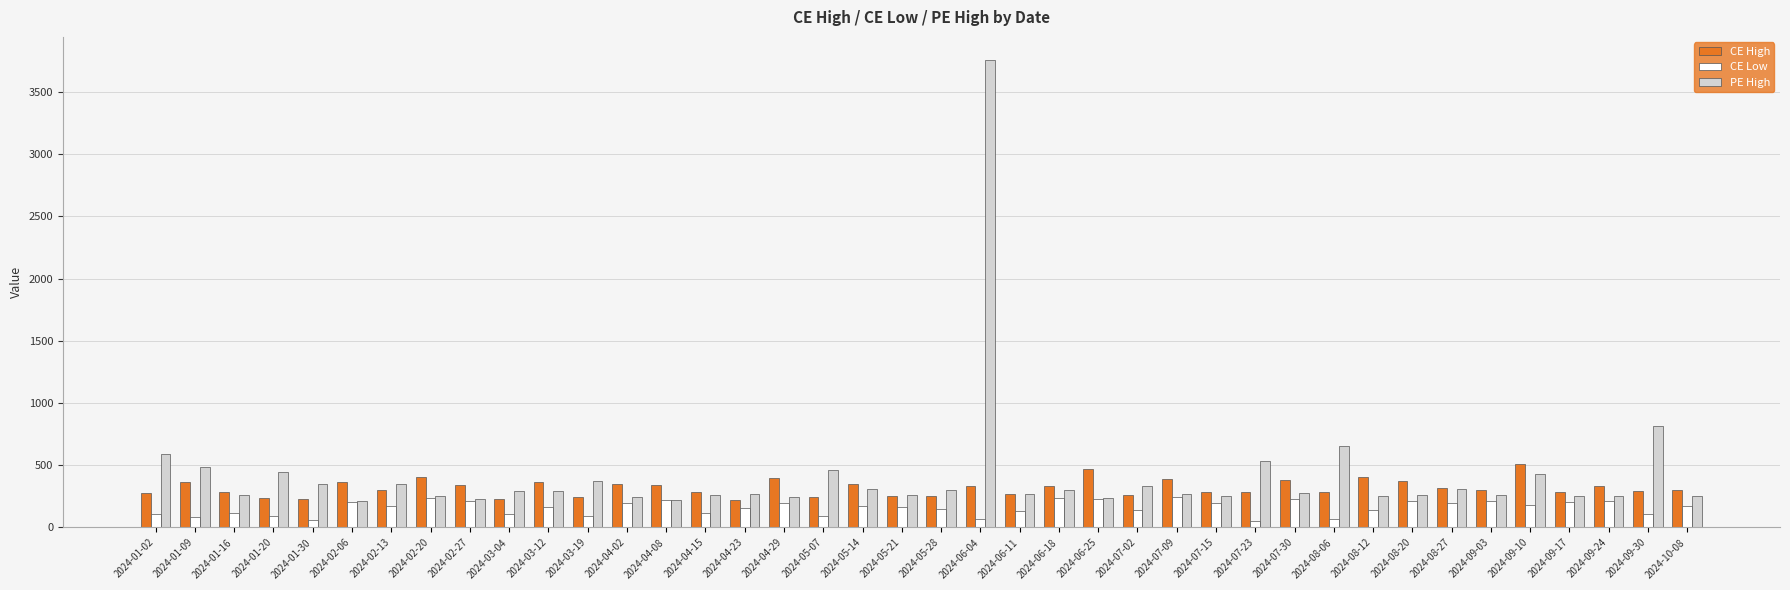

What is the difference between the maximum and minimum values in the PE High series?

3539.7